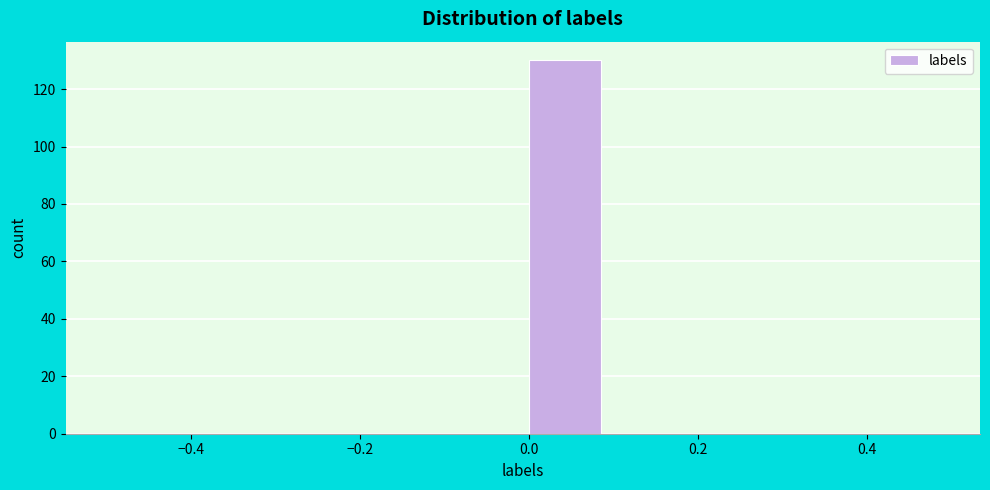

Over which range of the x-axis is the bar tallest?

0.0 to 0.1